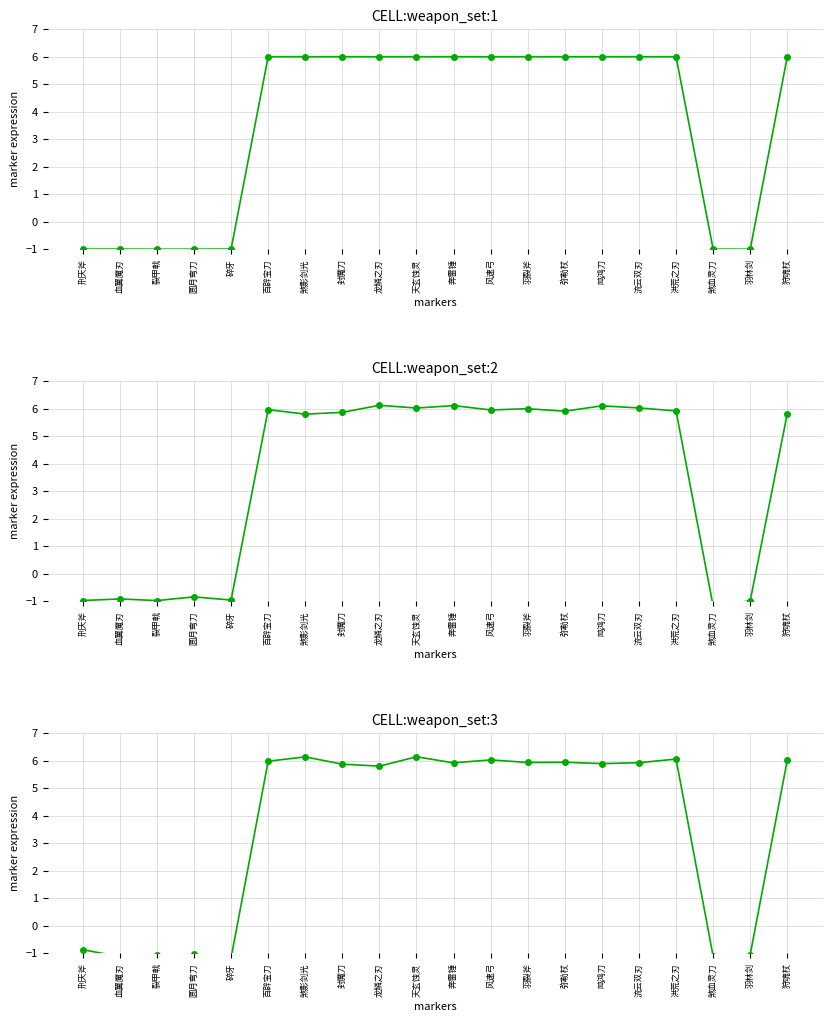

How many positive values does the CELL:weapon_set:2 series have?

13